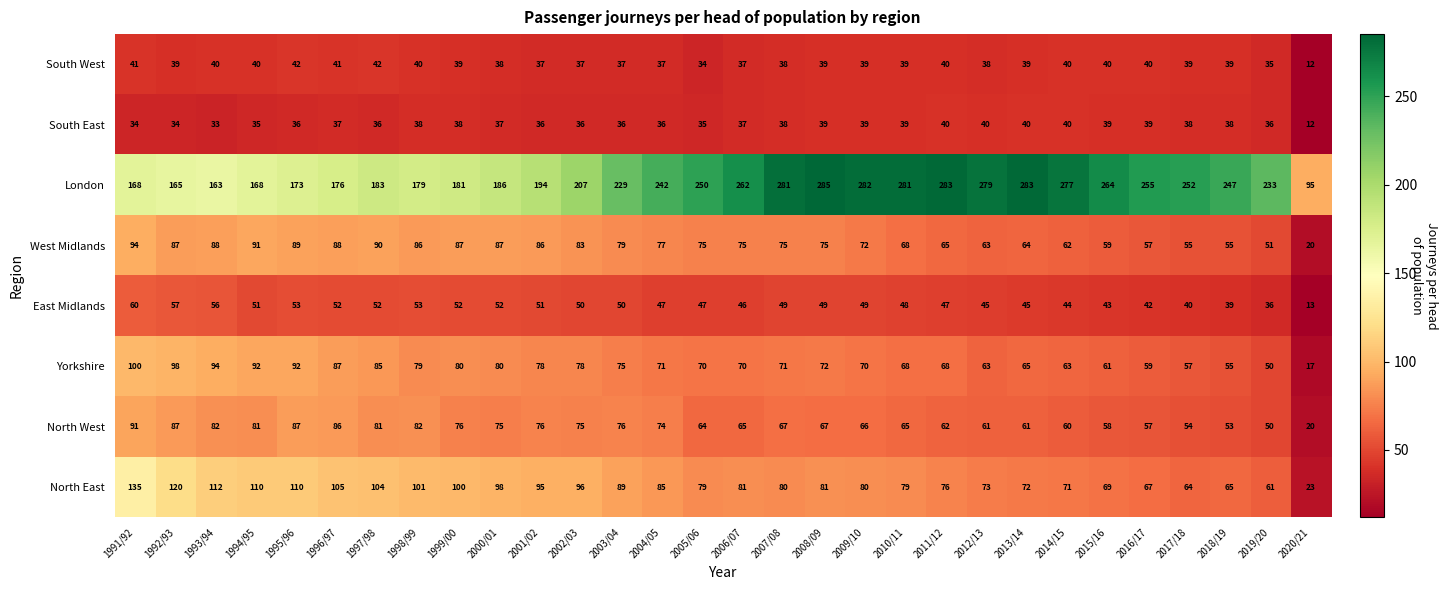

At which label is London closest to 190?

2000/01